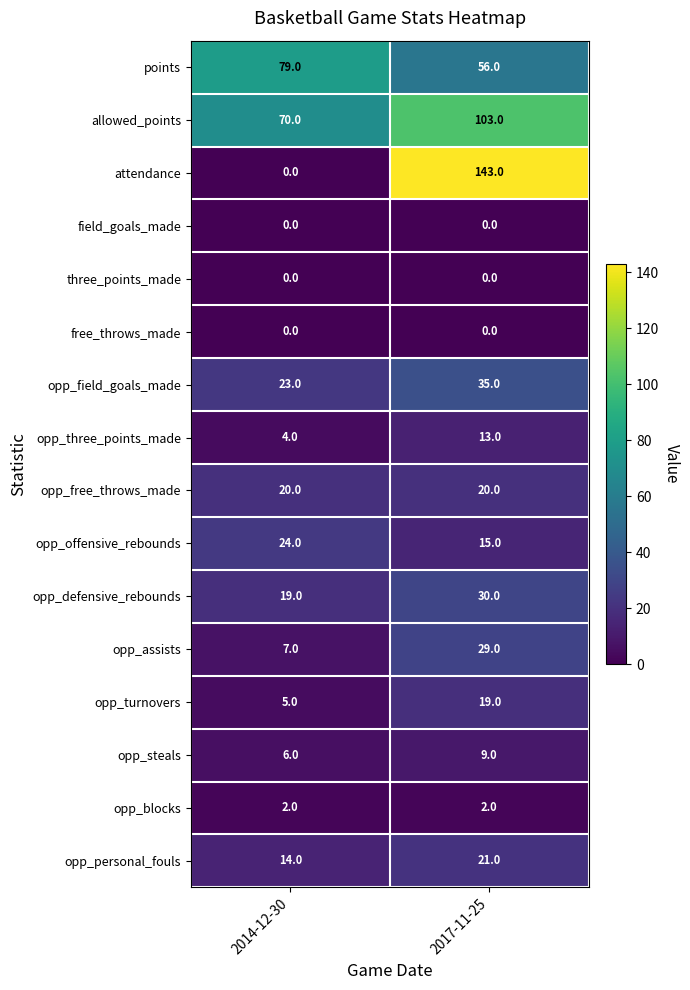

At how many categories does at least one series exceed 124?

1